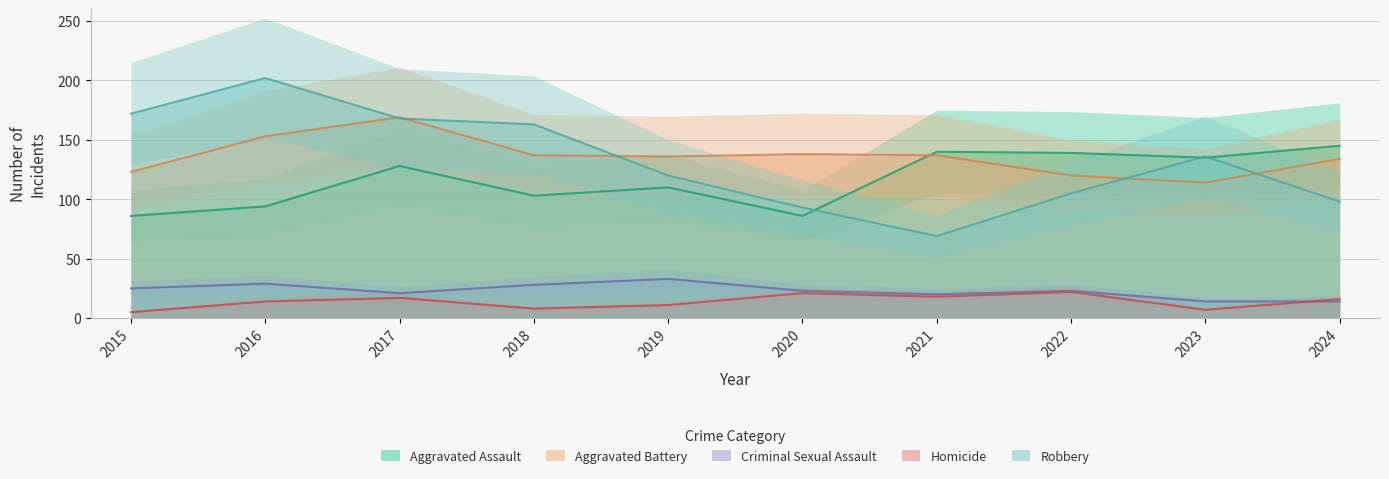

What is the difference between the highest and lowest values at 2015?

167